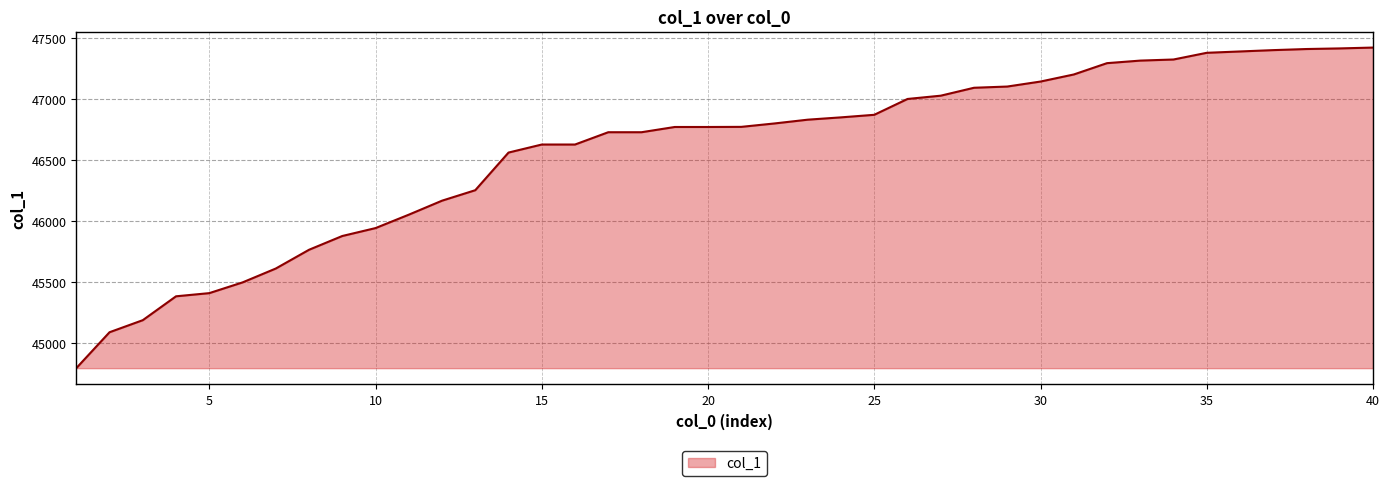

How many lines are shown in the chart?

1